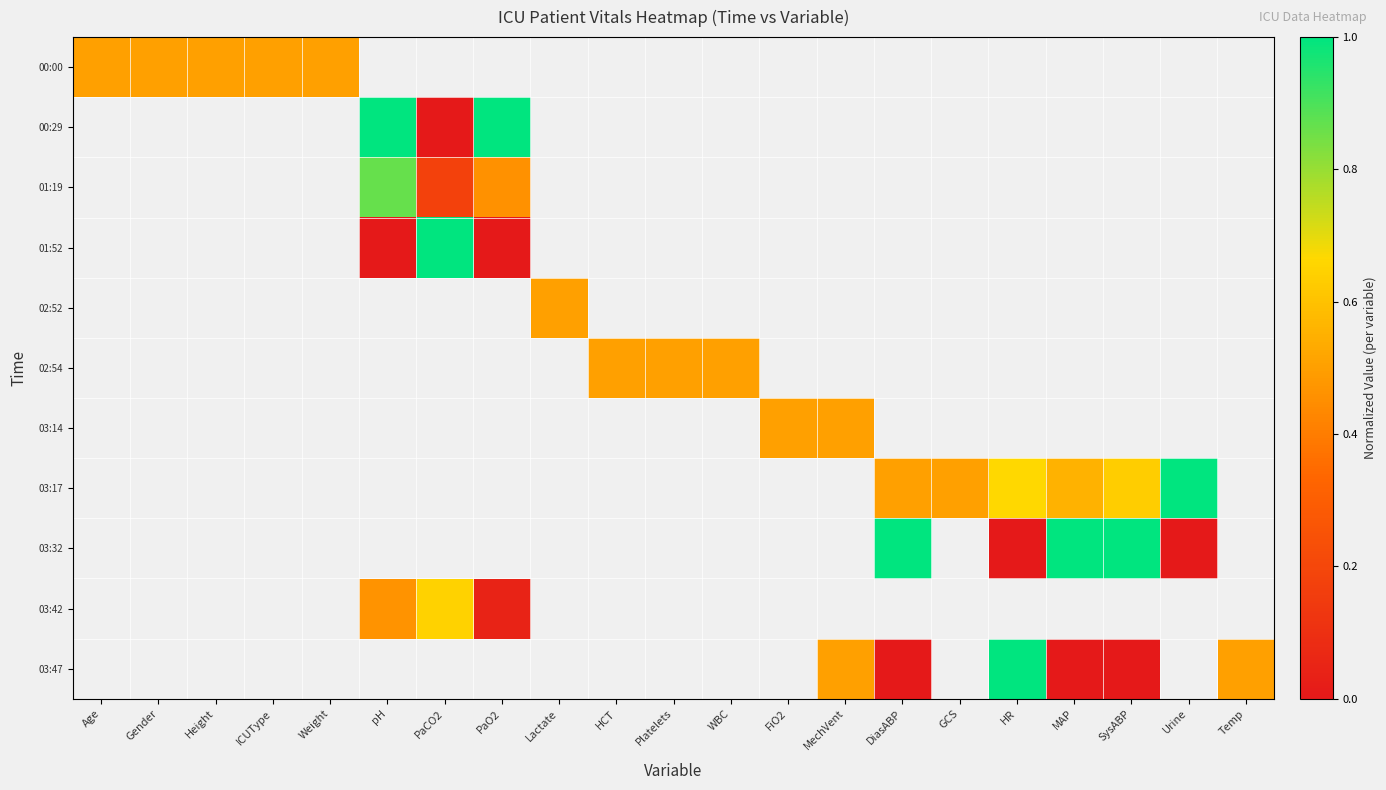

How many distinct data groups are displayed?

11